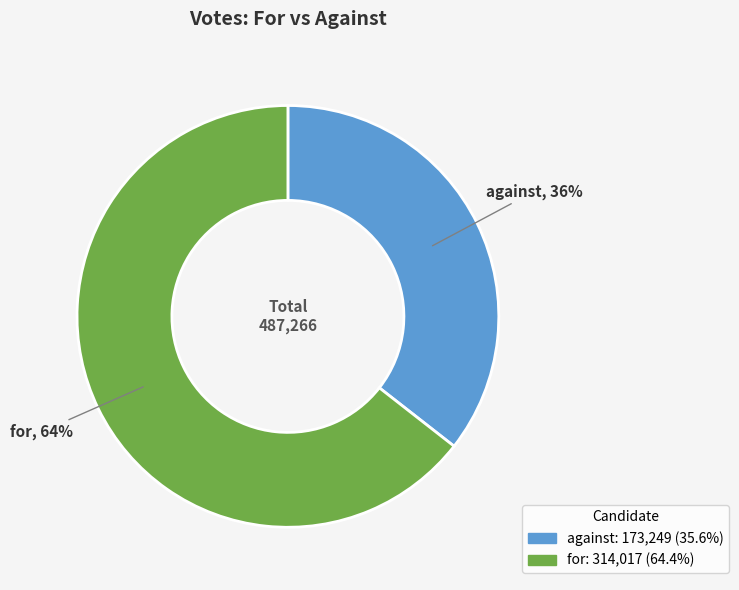

Combined, do against and for account for over 50%?

Yes